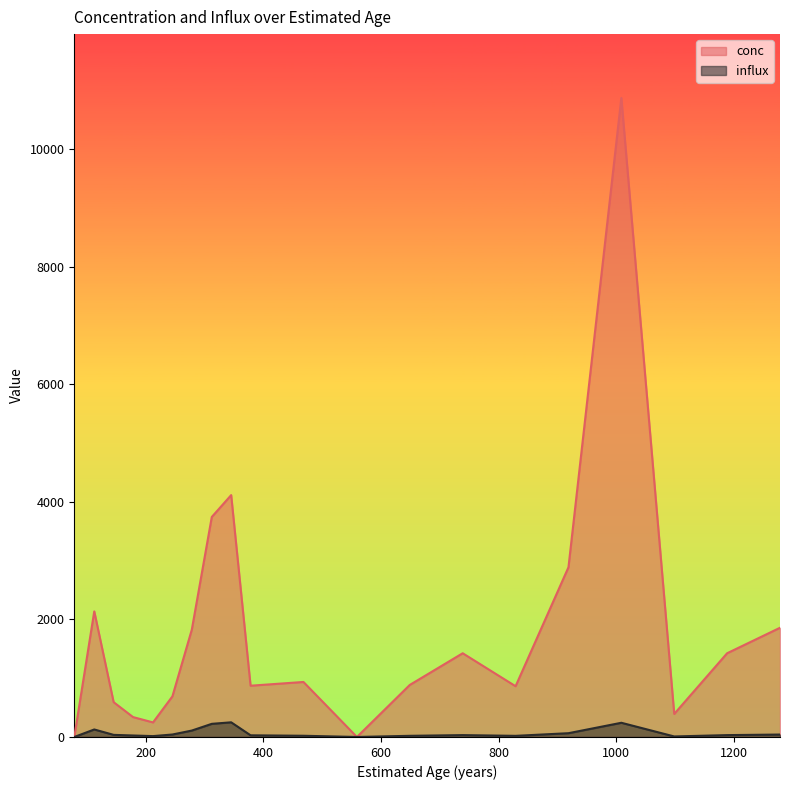

Does the chart have visible grid lines?

No